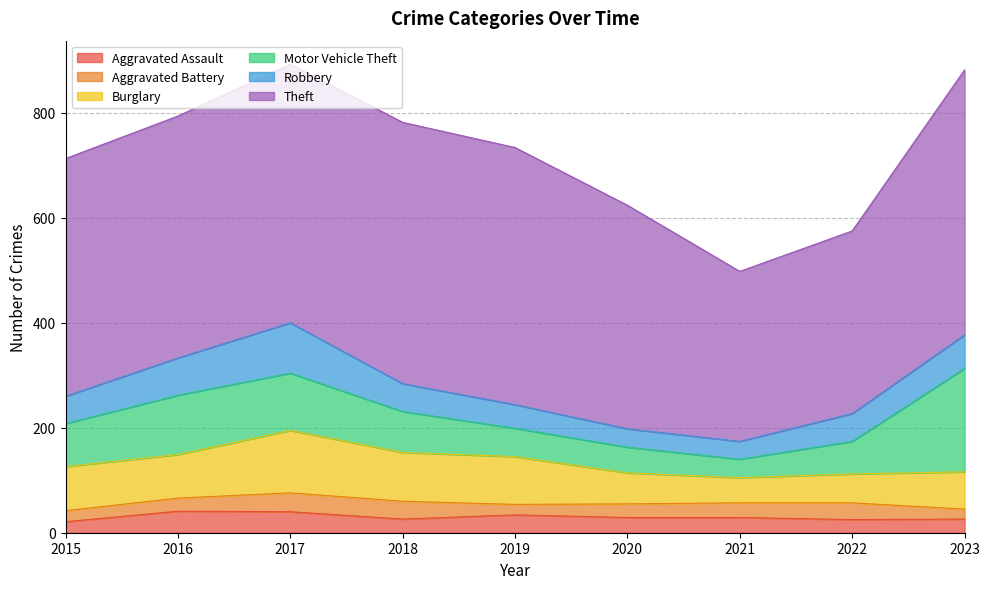

True or false: Robbery and Burglary cross at least once.

False